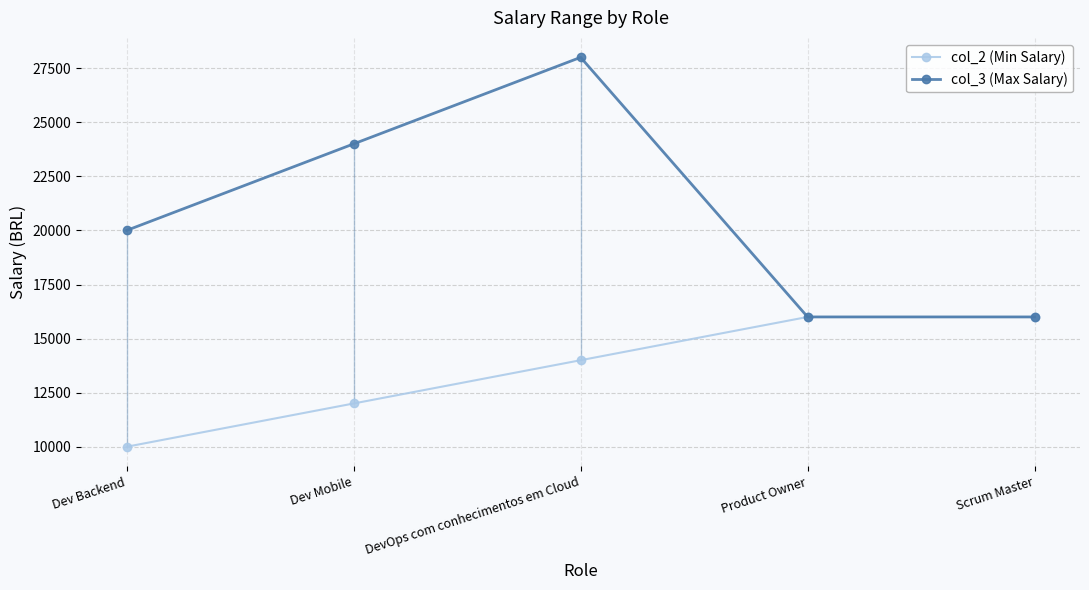

Reading left to right, list all the values displayed in this chart.

col_2 (Min Salary): 10000	12000	14000	16000	16000
col_3 (Max Salary): 20000	24000	28000	16000	16000